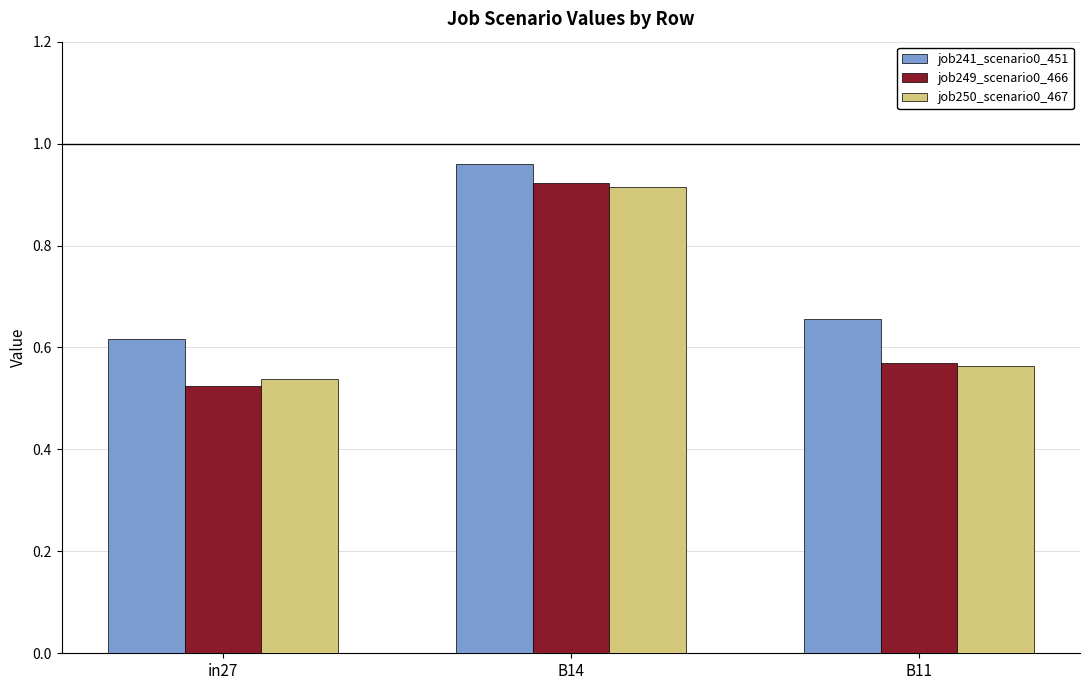

At which label is job250_scenario0_467 closest to 0?

in27